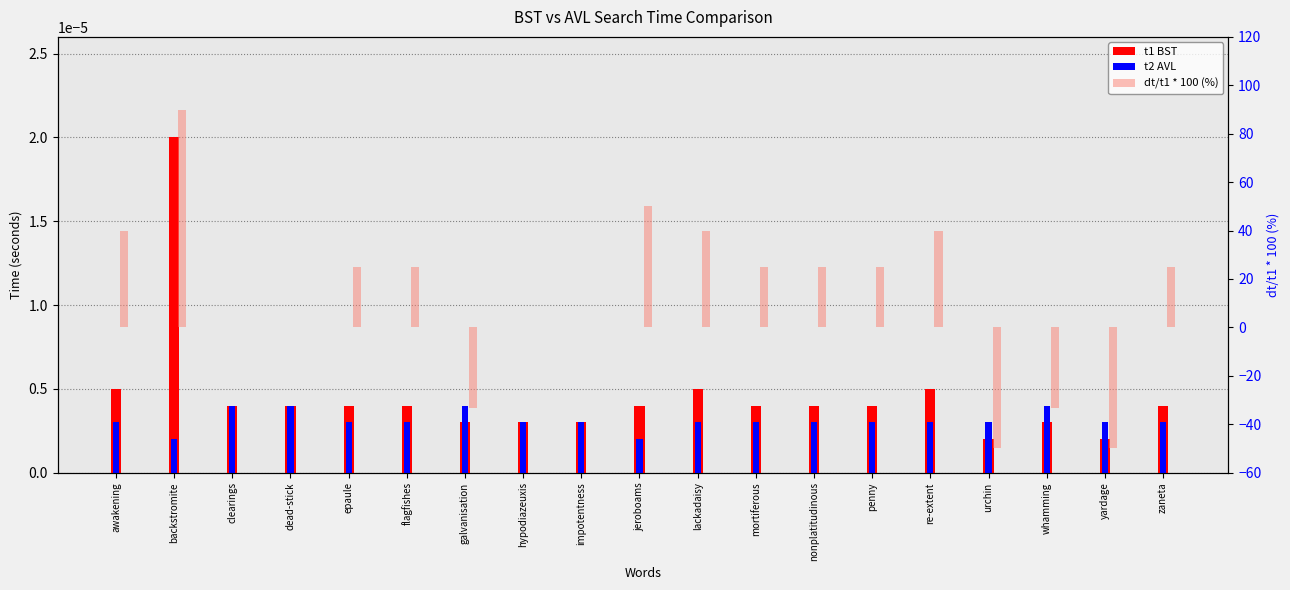

At how many categories does at least one series exceed 1?

11